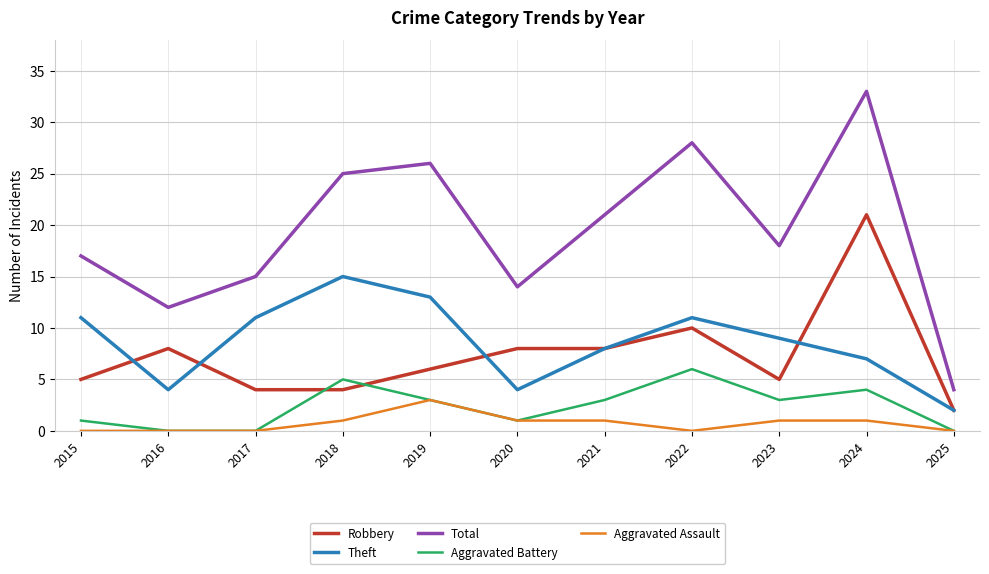

What are all the series names shown in the legend?

Robbery, Theft, Total, Aggravated Battery, Aggravated Assault